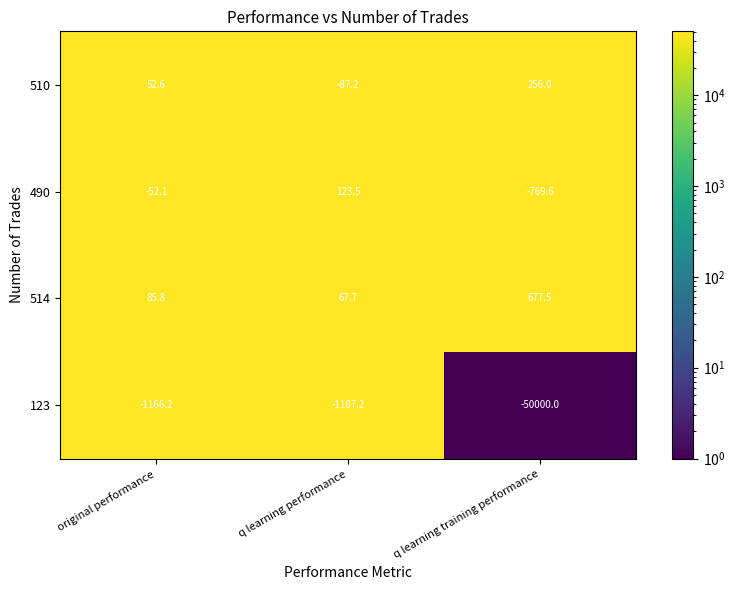

What is the average value of the 514 series?

277.0